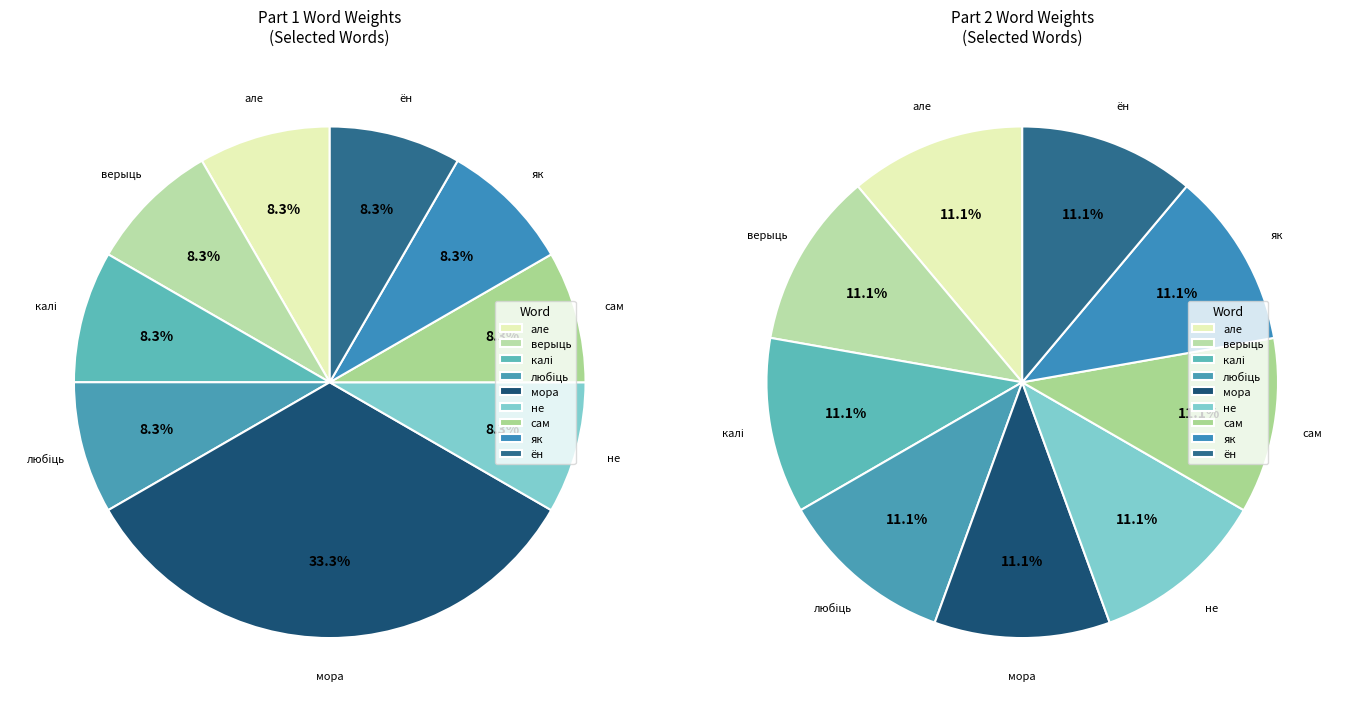

The ён slice represents 8% of the pie. True or false?

True